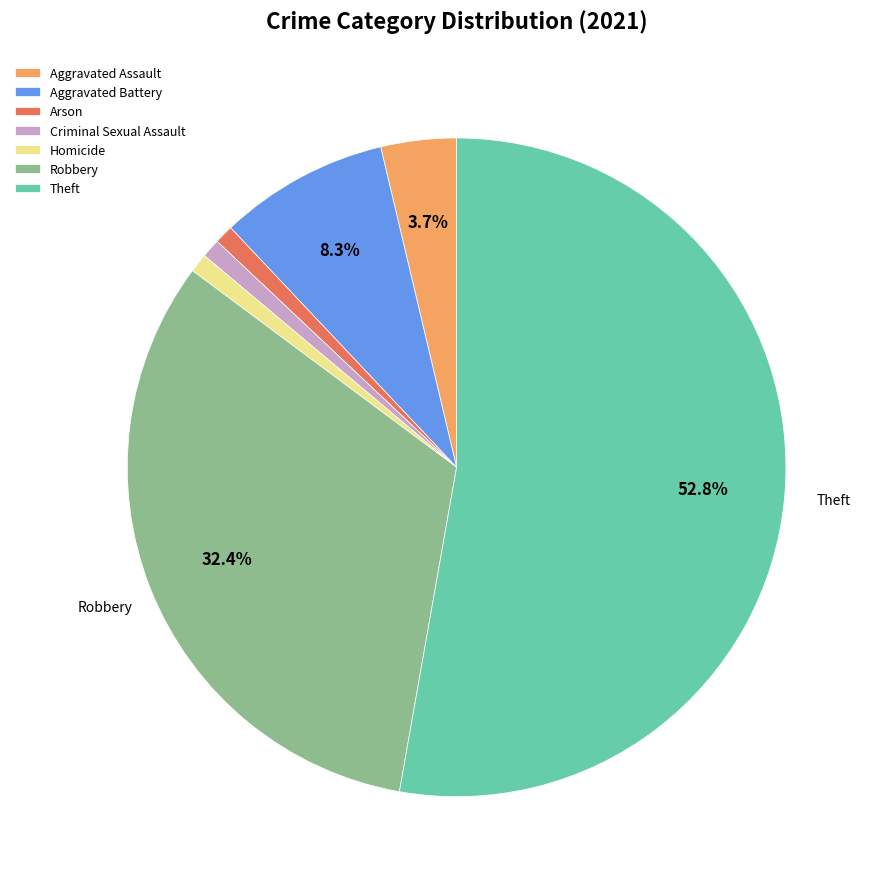

True or false: Aggravated Assault accounts for 18% of the total.

False